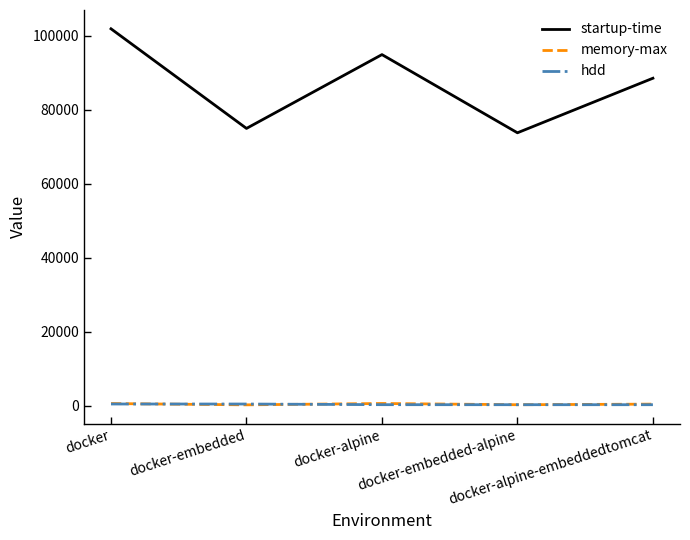

Count the number of categories in the chart.

5